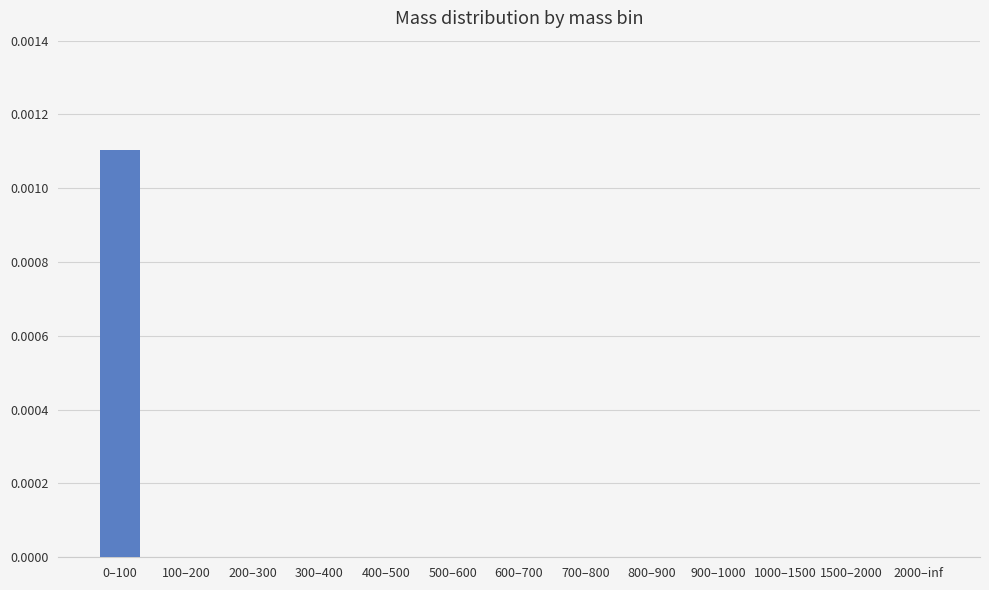

Is it true that the value at 1000–1500 is 0.0?

True